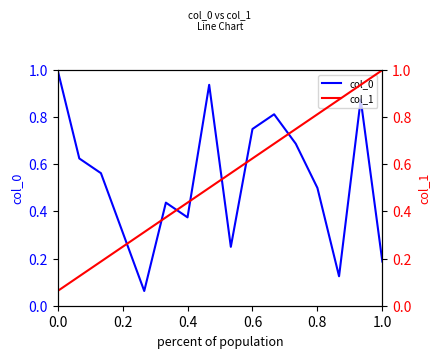

What are all the series names shown in the legend?

col_0, col_1